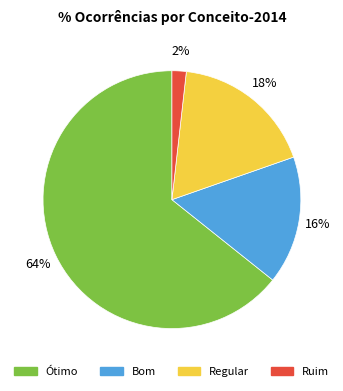

Does any single category account for the majority?

Yes